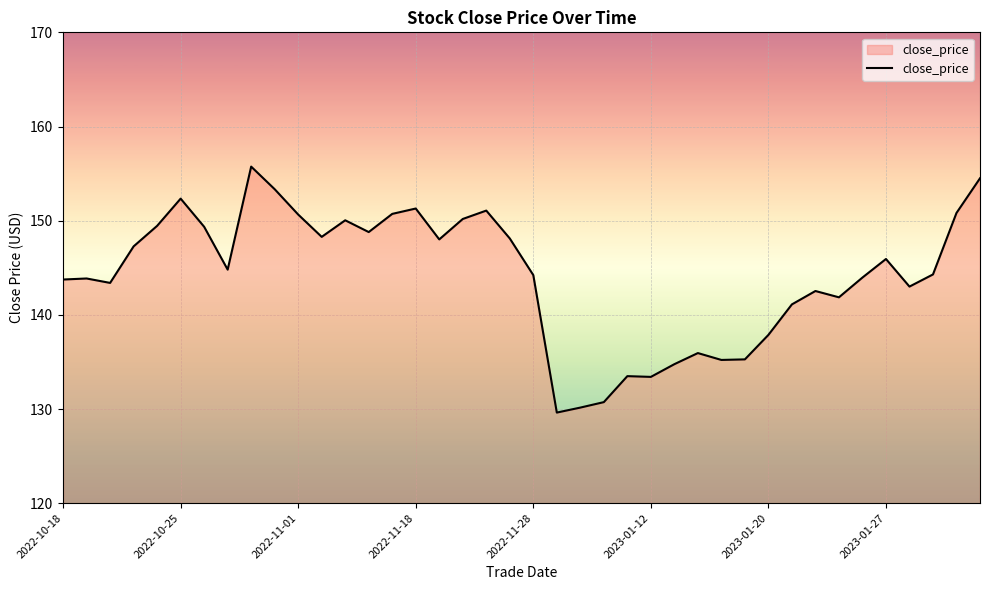

What is the smallest value displayed?

129.6